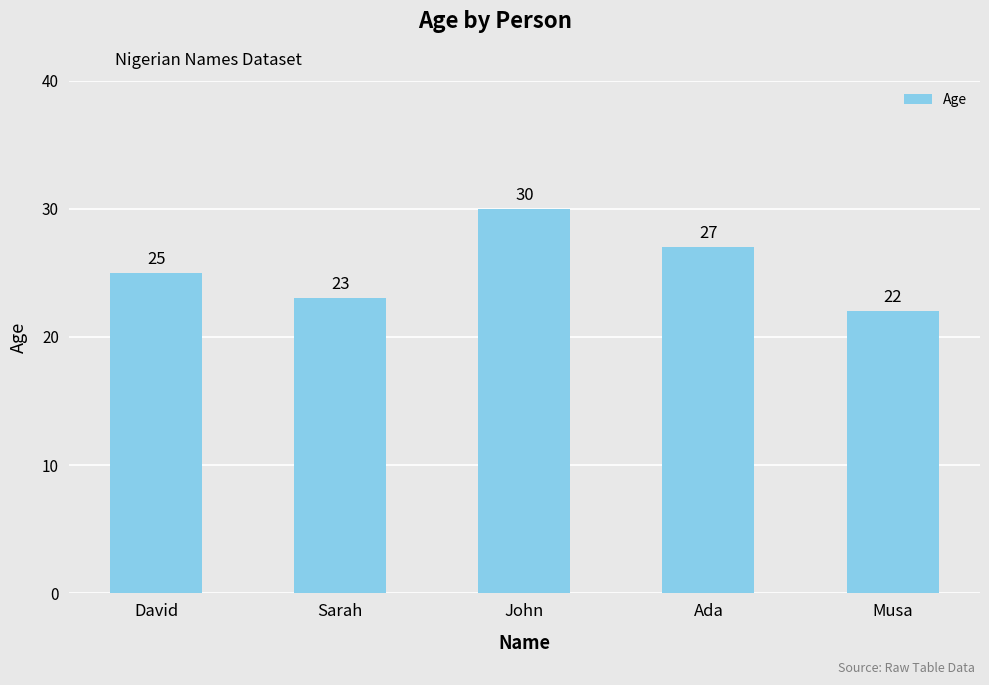

List the labels in order of value, largest first.

John, Ada, David, Sarah, Musa